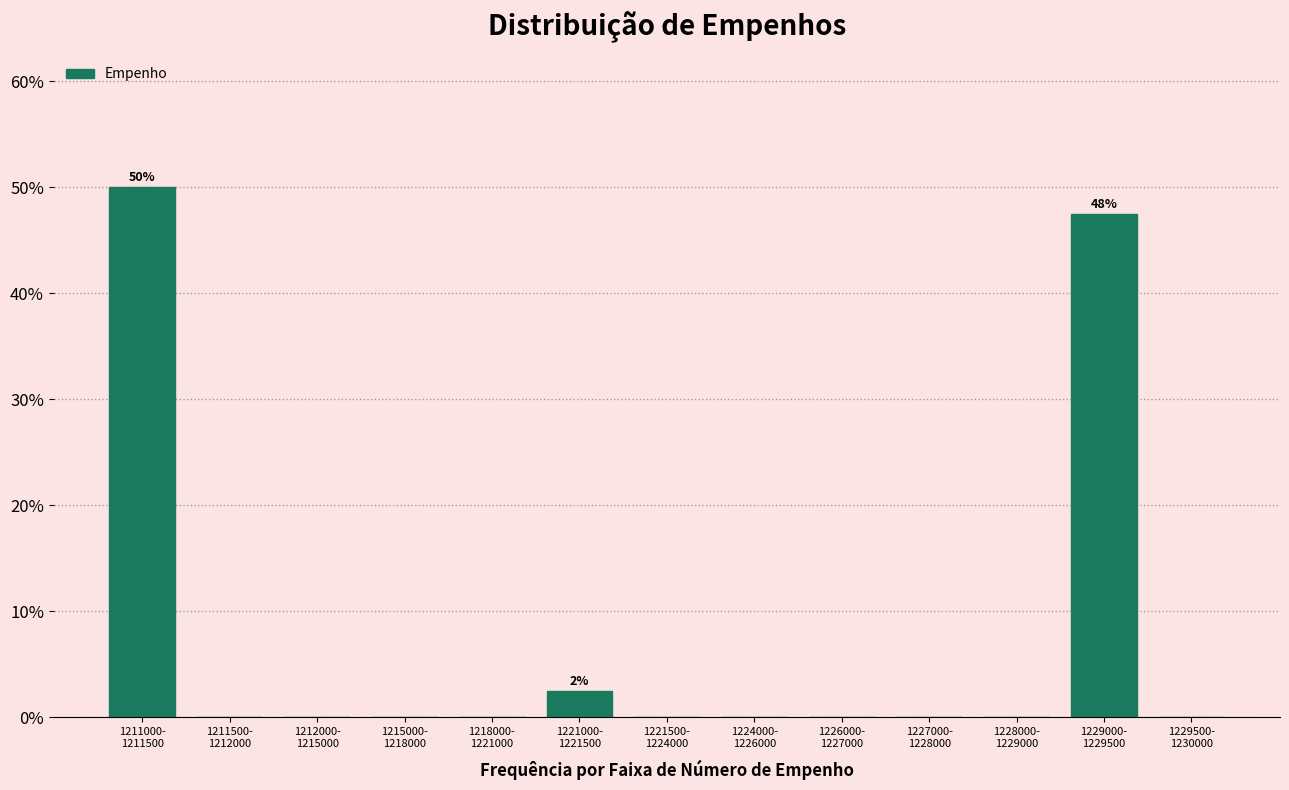

What is the maximum value shown in the chart?

50.0